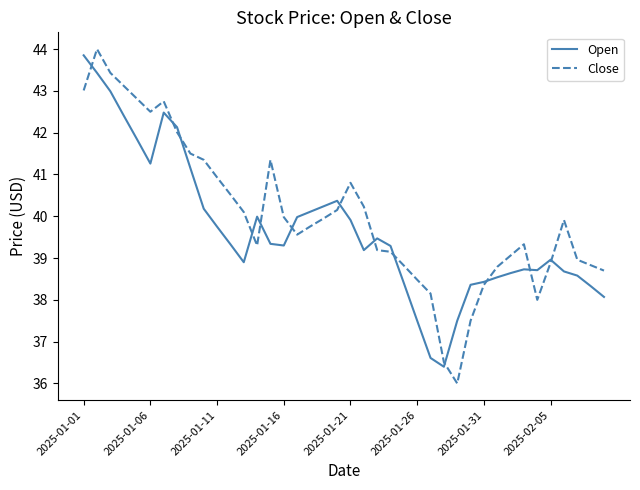

Which series has the largest total across all categories?

Close